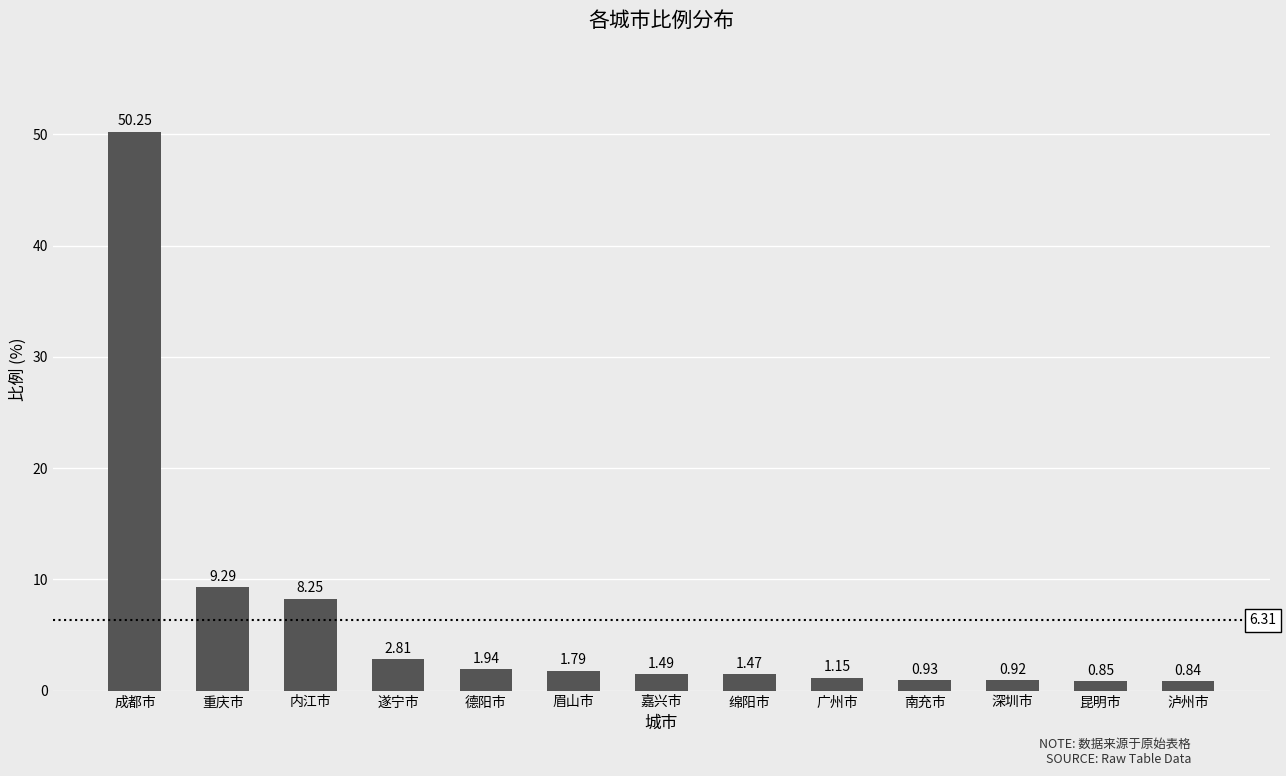

Does the chart contain stacked bars?

No